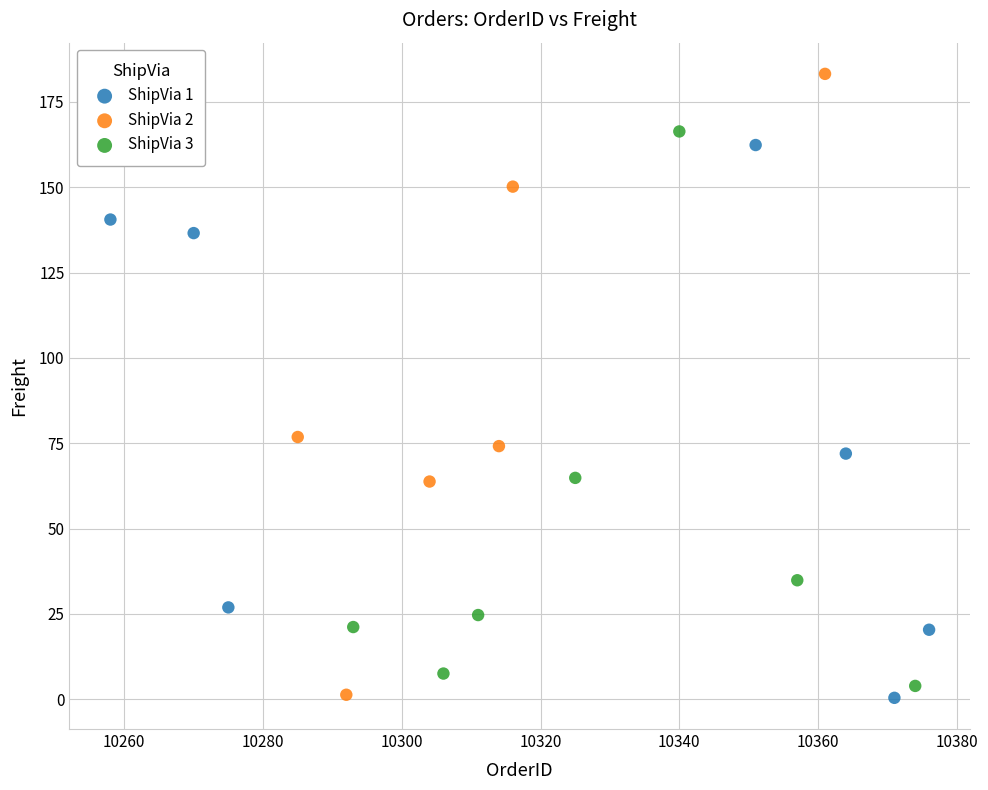

Which series has the largest Y range (max minus min)?

ShipVia 2